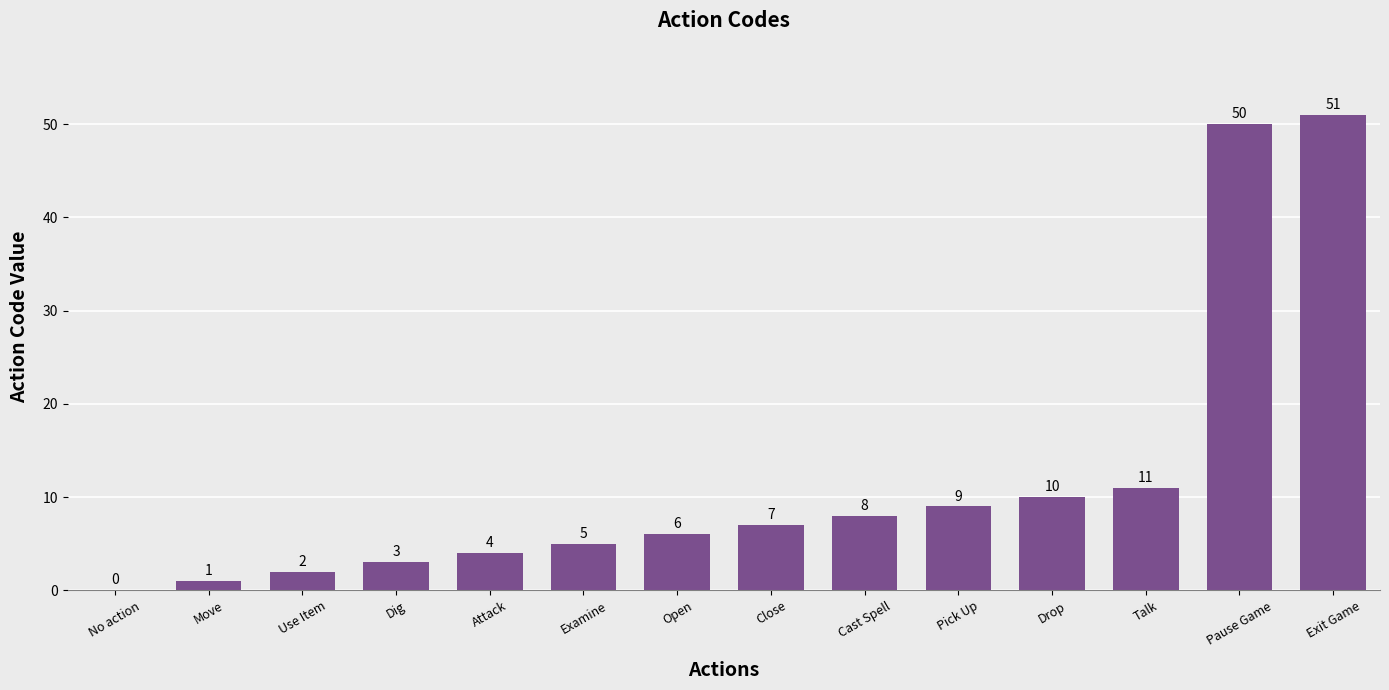

The chart shows a value of 83 at Pause Game. True or false?

False